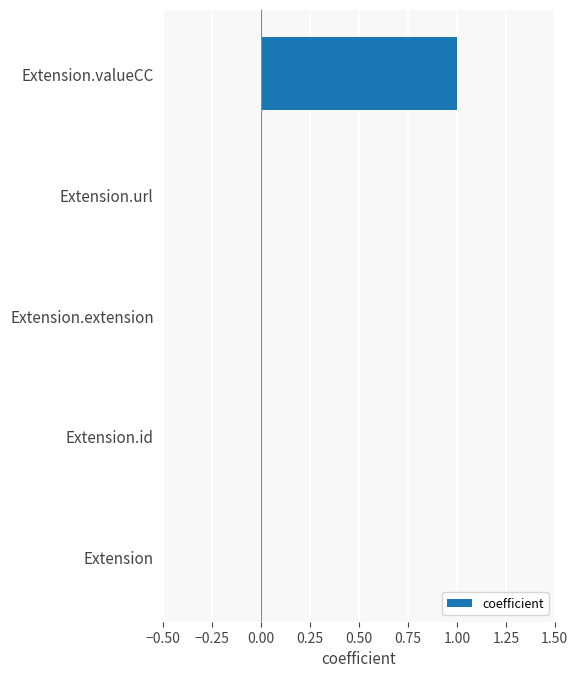

Reading bottom to top, what are all the values shown in this chart?

Extension=0	Extension.id=0	Extension.extension=0	Extension.url=0	Extension.valueCC=1